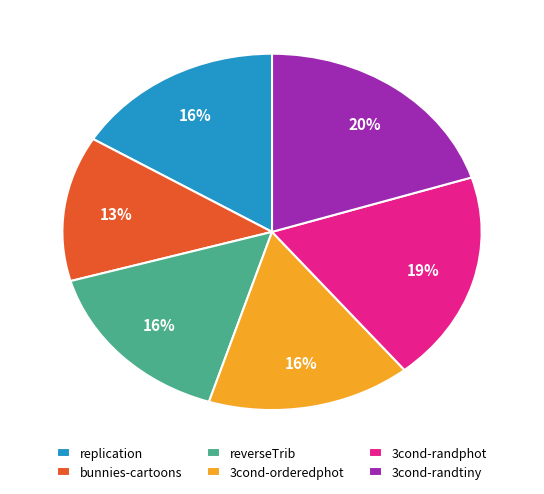

True or false: reverseTrib accounts for 16% of the total.

True